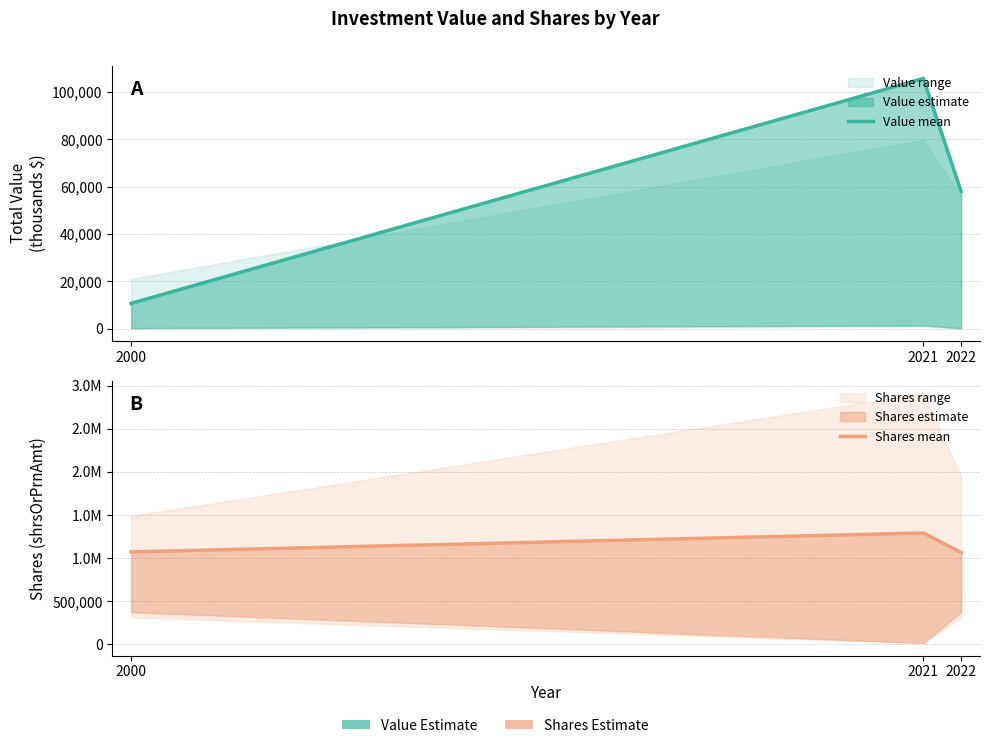

Rank the series at 2021 from highest to lowest value.

Shares mean, Value mean